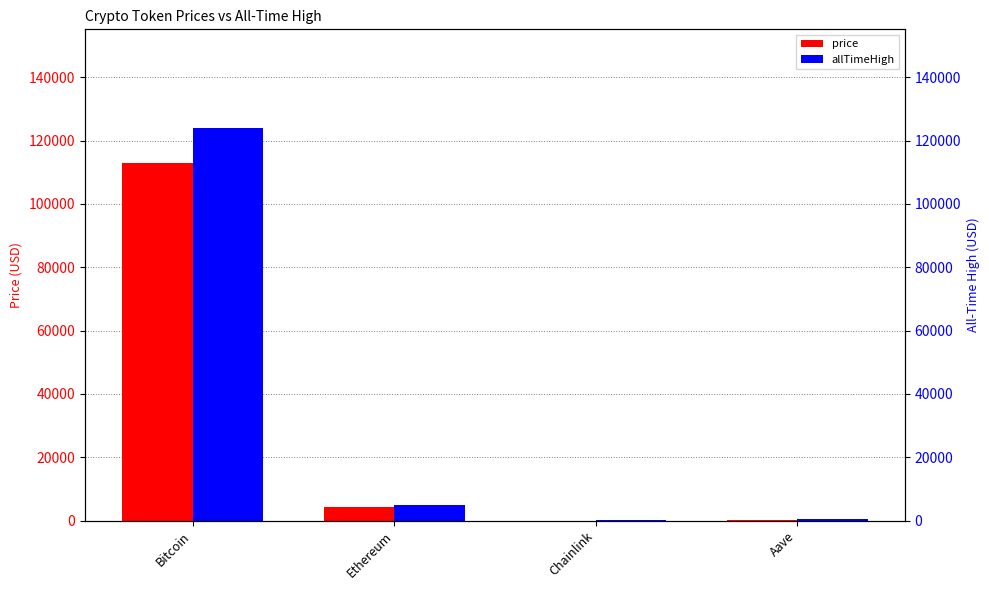

Where is allTimeHigh nearest to the value 62090?

Ethereum